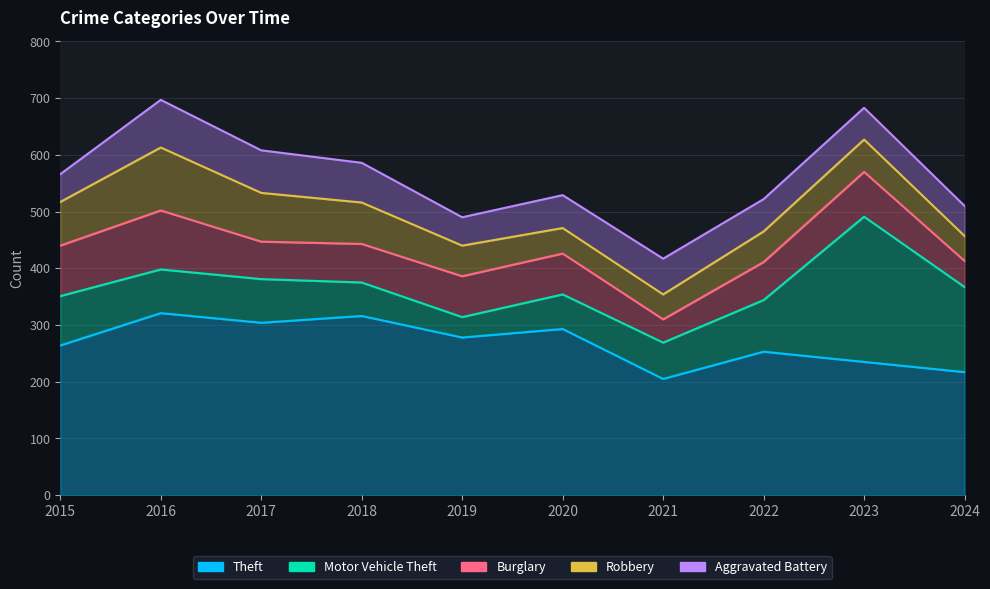

Which series changed the most between 2017 and 2024?

Theft